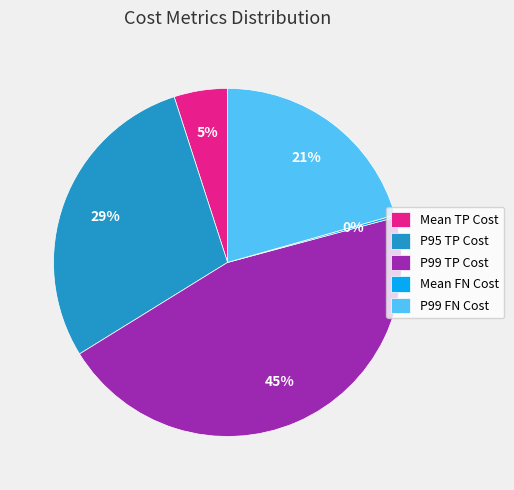

Which has a higher value, Mean TP Cost or P99 FN Cost?

P99 FN Cost